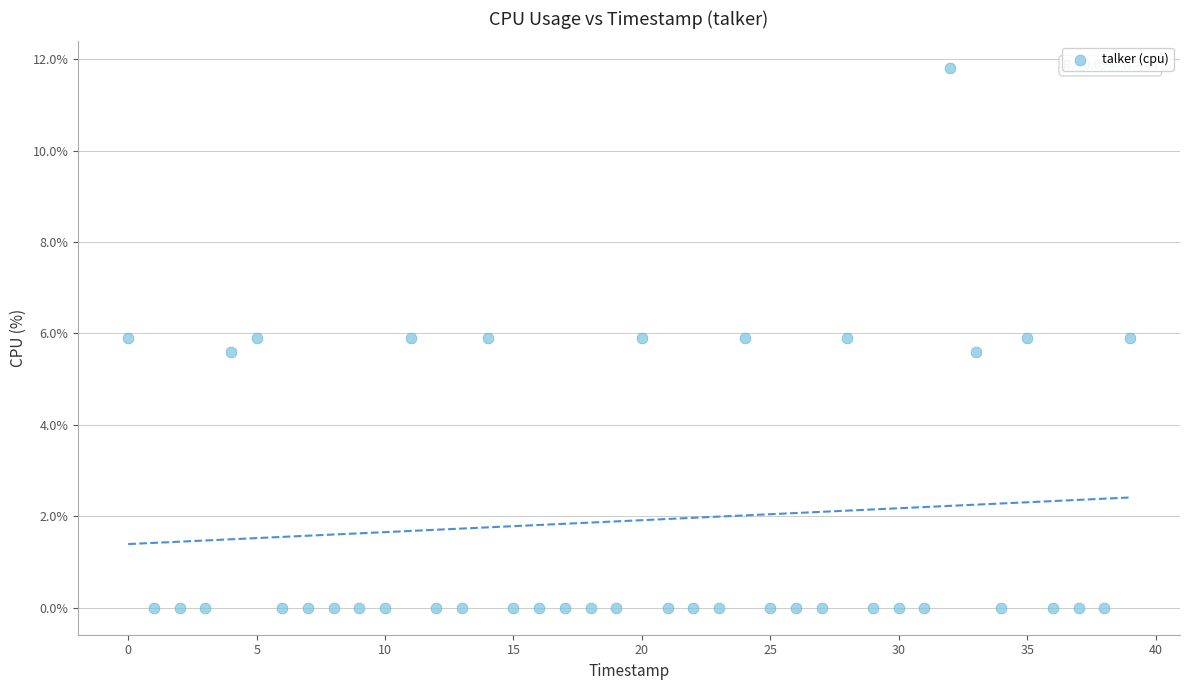

What is the range of Y values (max minus min)?

11.8